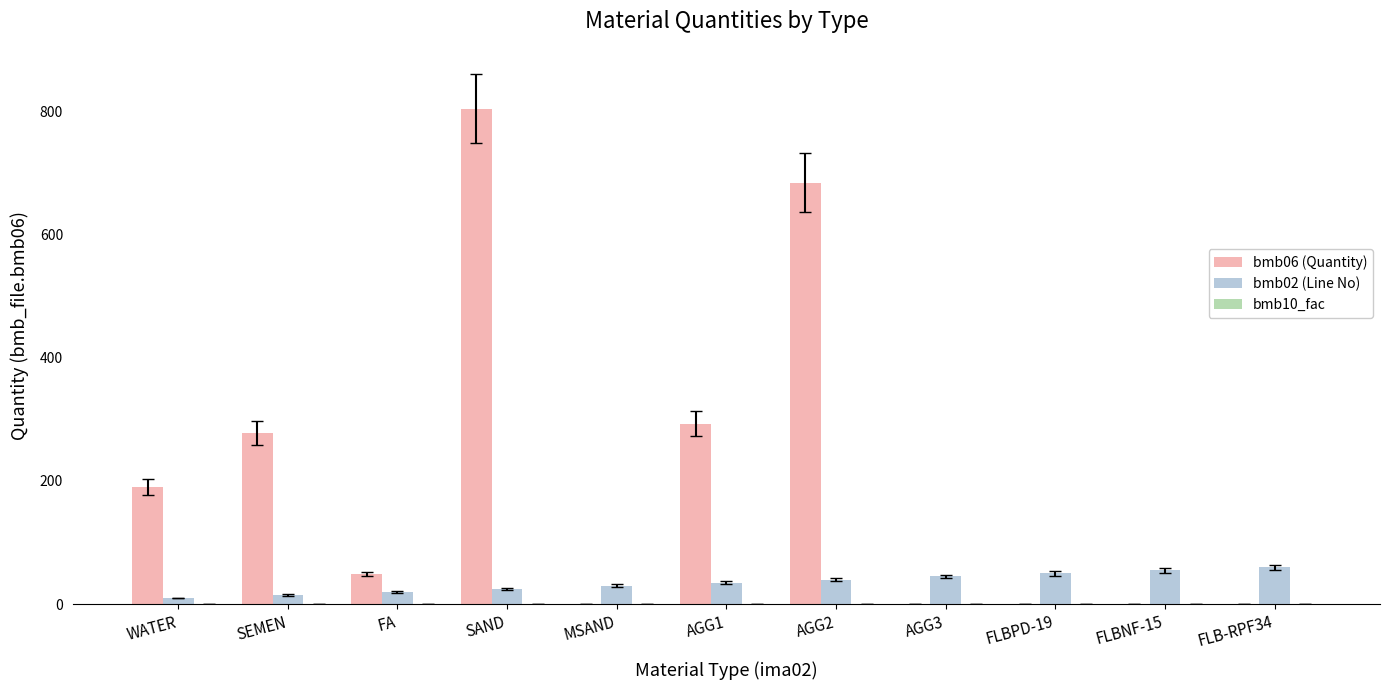

What is the sum of all bmb02 (Line No) values?

385.0